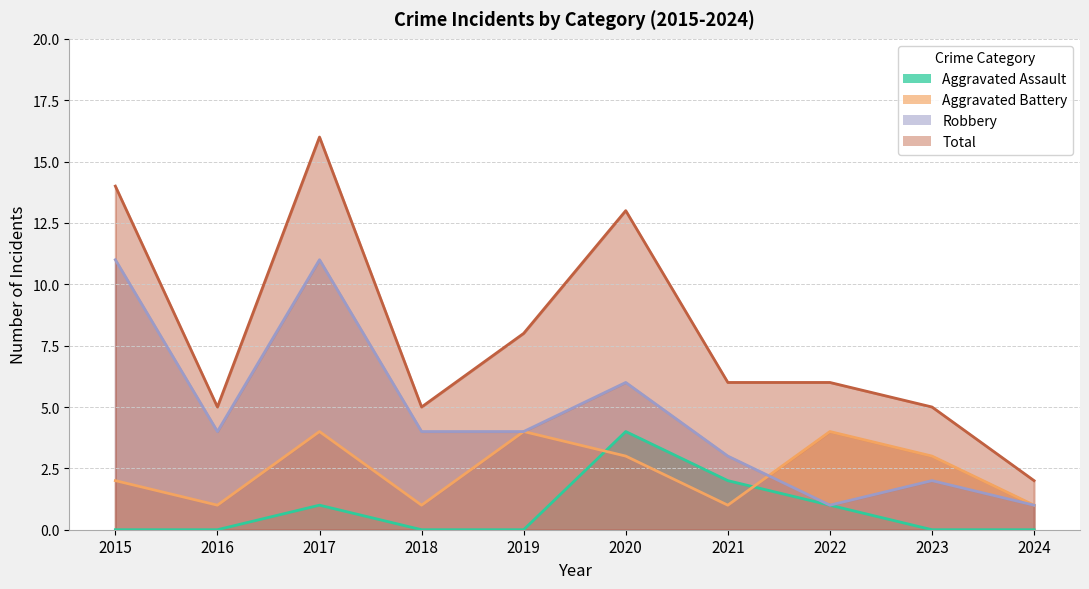

Which series has the largest range (max minus min)?

Total